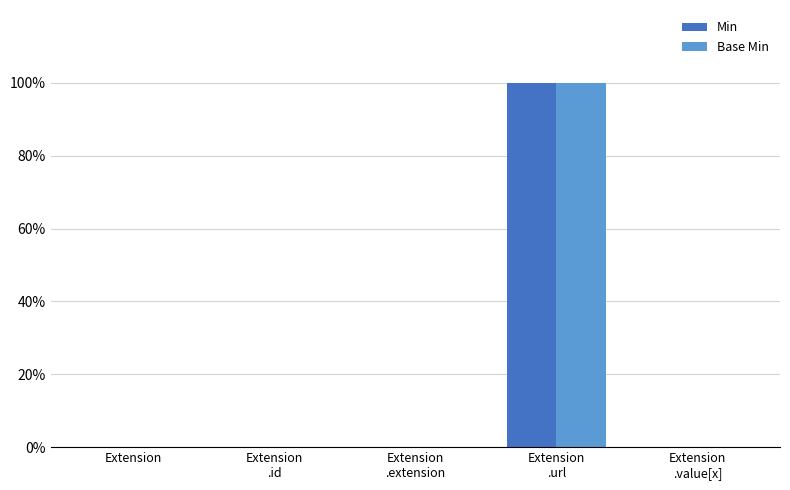

What are all the series names shown in the legend?

Min, Base Min